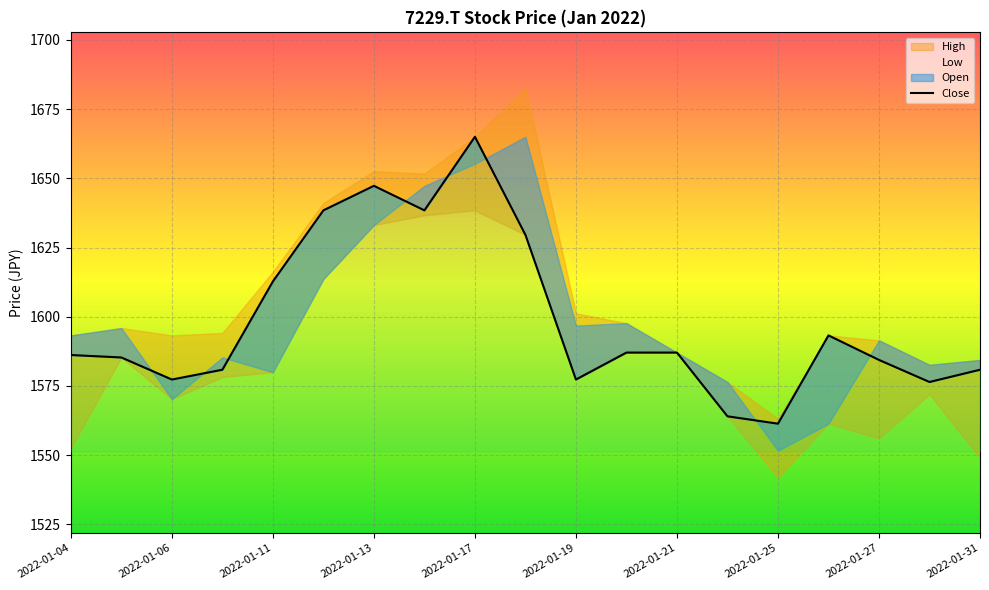

Reading left to right, transcribe all the data shown in this chart.

1586.2	1585.3	1577.3	1580.9	1612.8	1638.4	1647.3	1638.4	1665.0	1629.6	1577.3	1587.1	1587.1	1564.0	1561.4	1593.3	1584.4	1576.4	1580.9